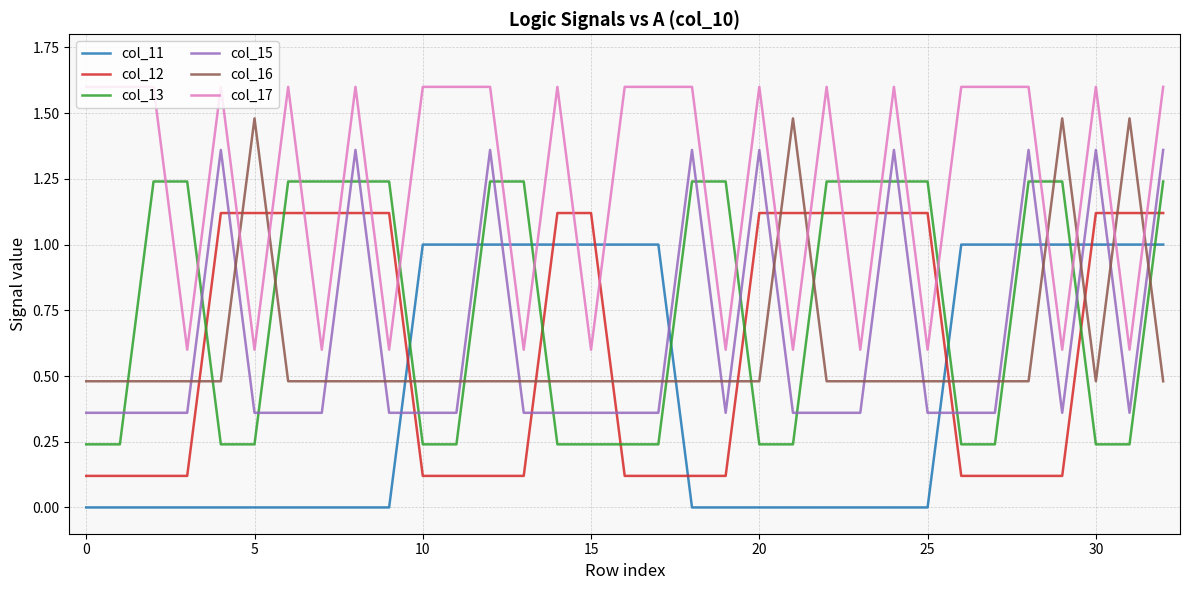

List the series in order of their peak value, lowest first.

col_11, col_12, col_13, col_15, col_16, col_17